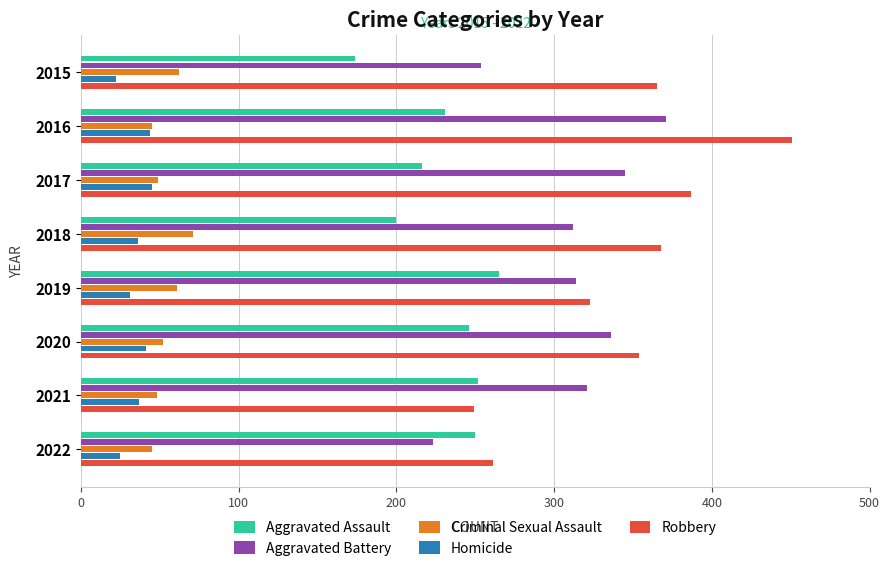

At which label is Criminal Sexual Assault closest to 58?

2019